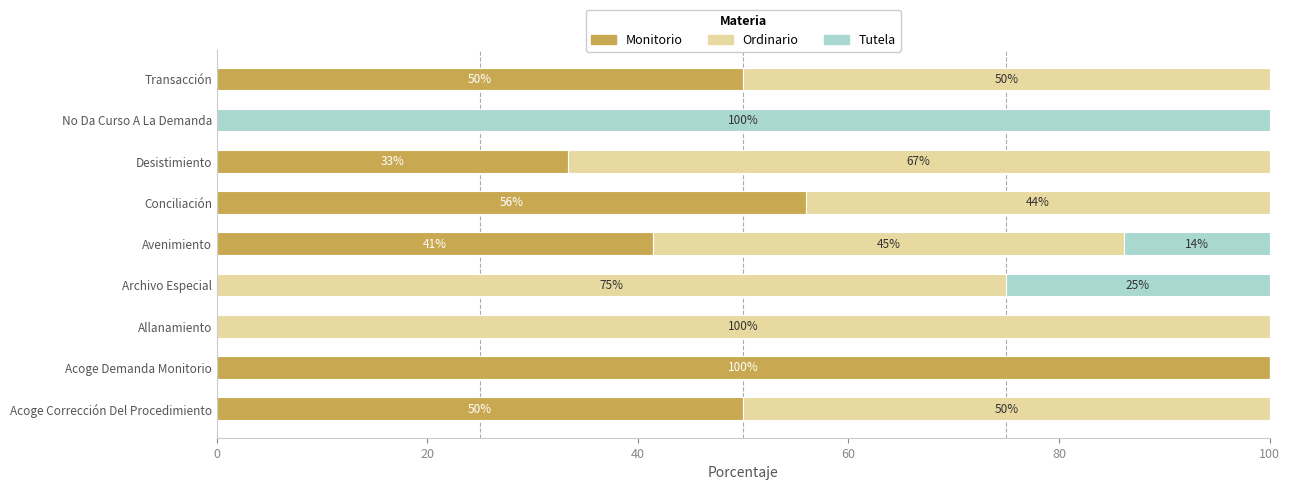

What is the total value across all series at Acoge Demanda Monitorio?

100.0